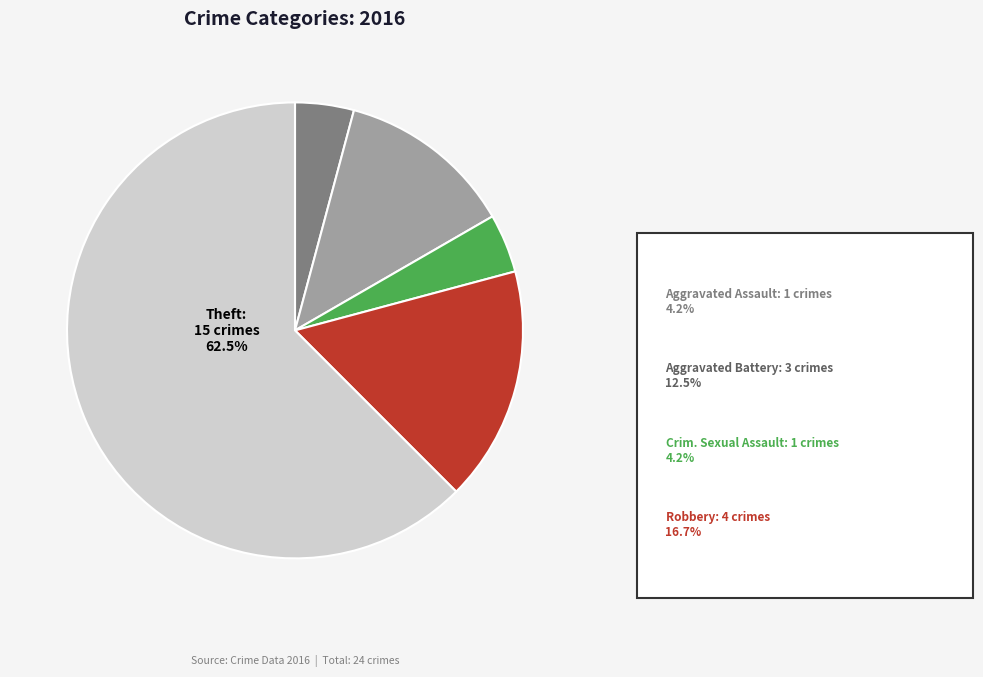

Is there any slice that represents more than half of the pie?

Yes